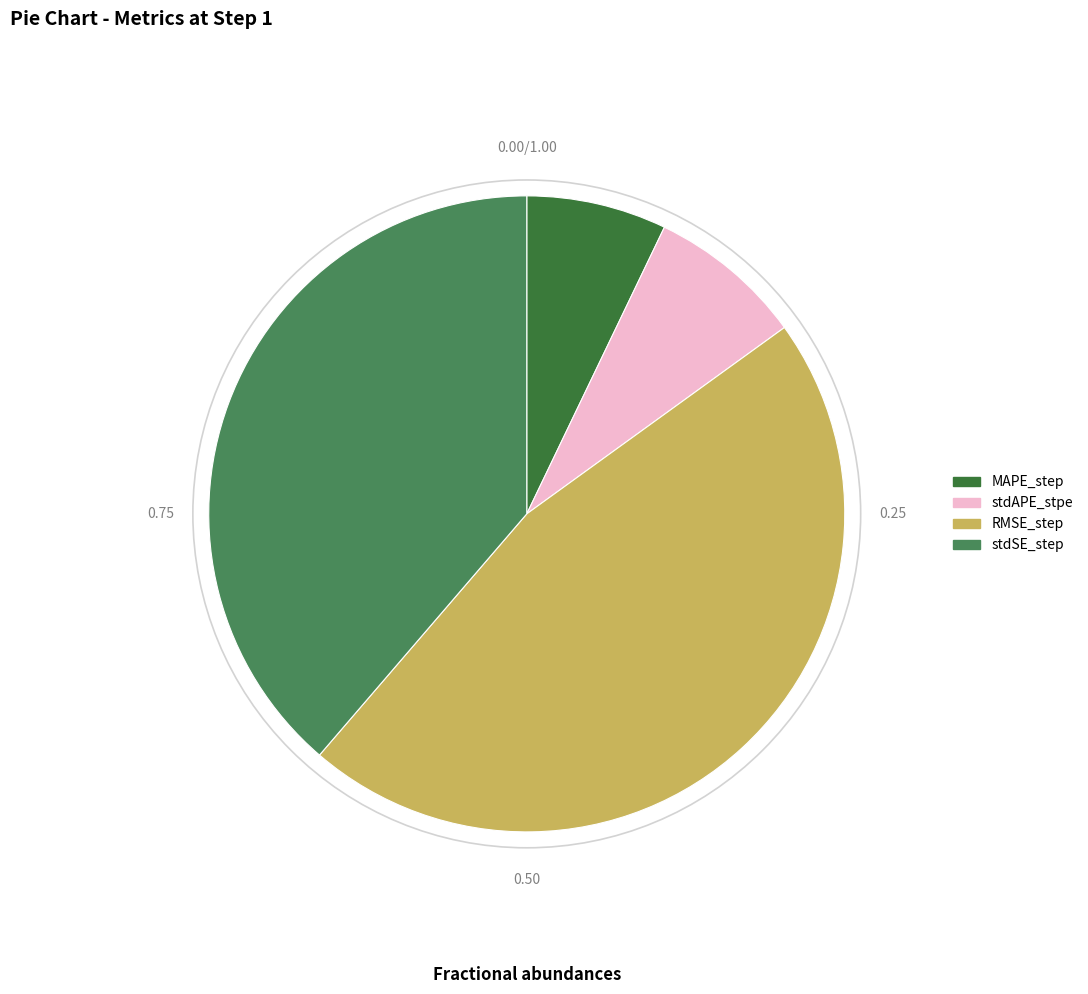

How many segments does this pie chart have?

4